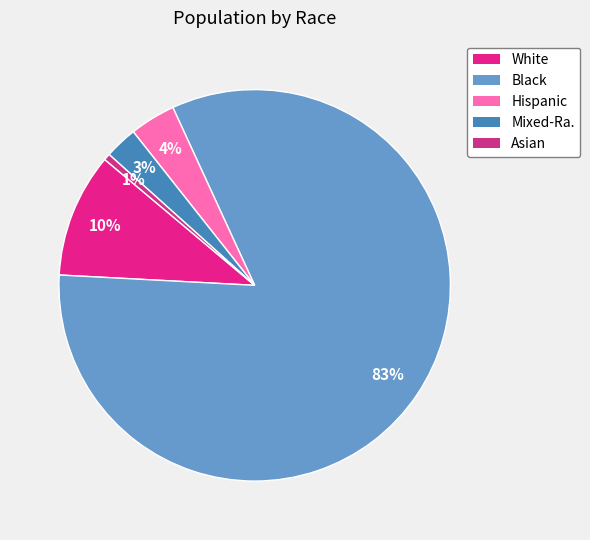

Count the number of slices in the pie.

5